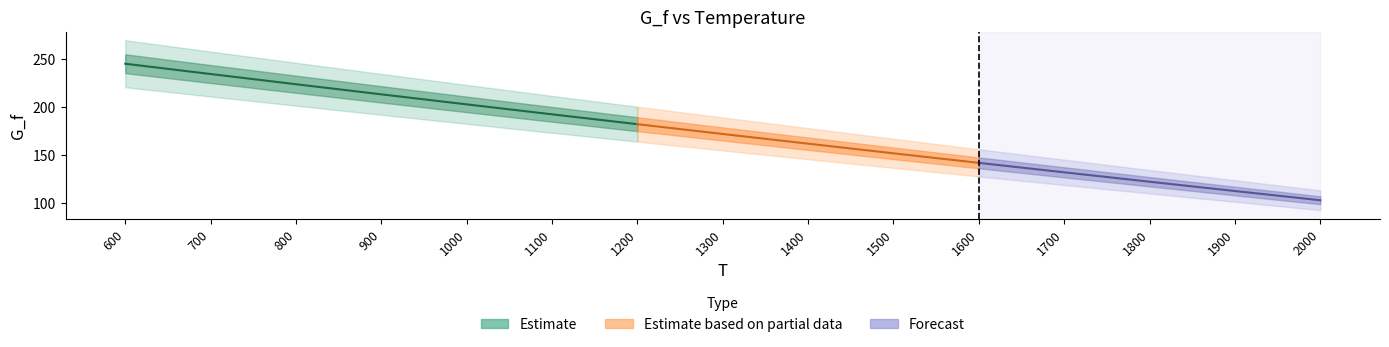

The value at 1800 is 122.1. True or false?

True